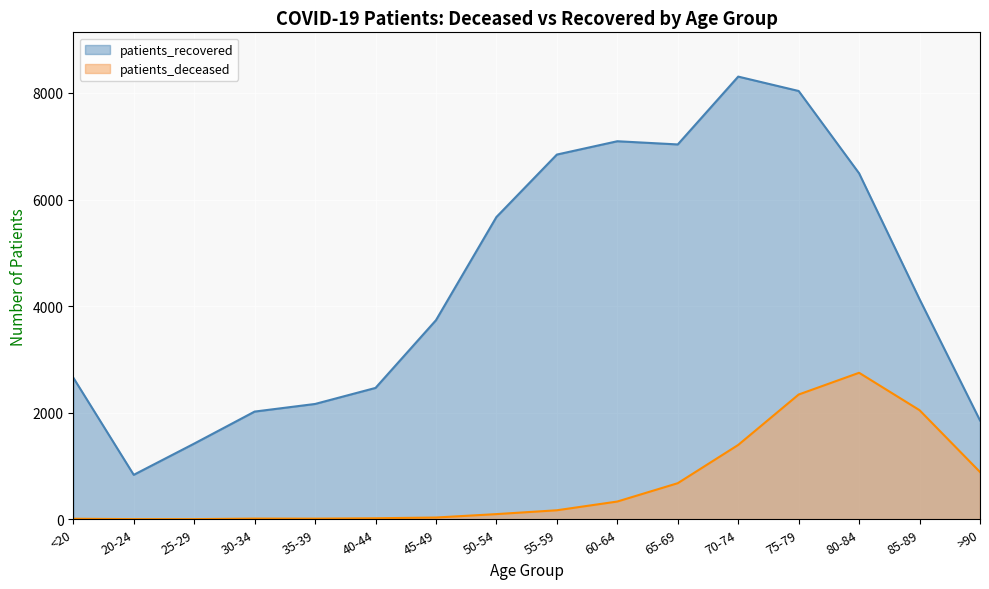

Count the number of data series in this chart.

2